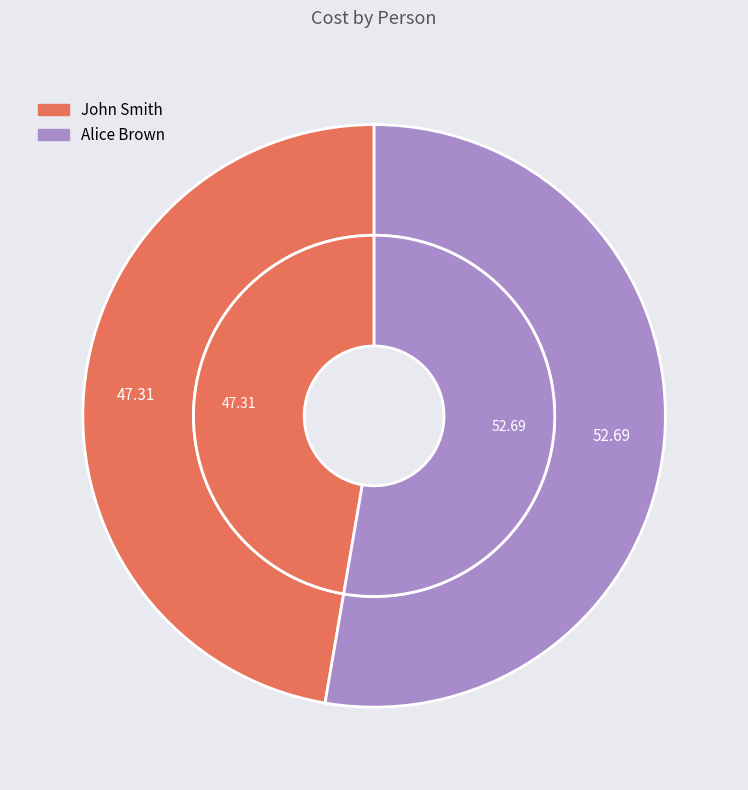

What is the ratio of the value at Alice Brown to the value at John Smith?

1.1